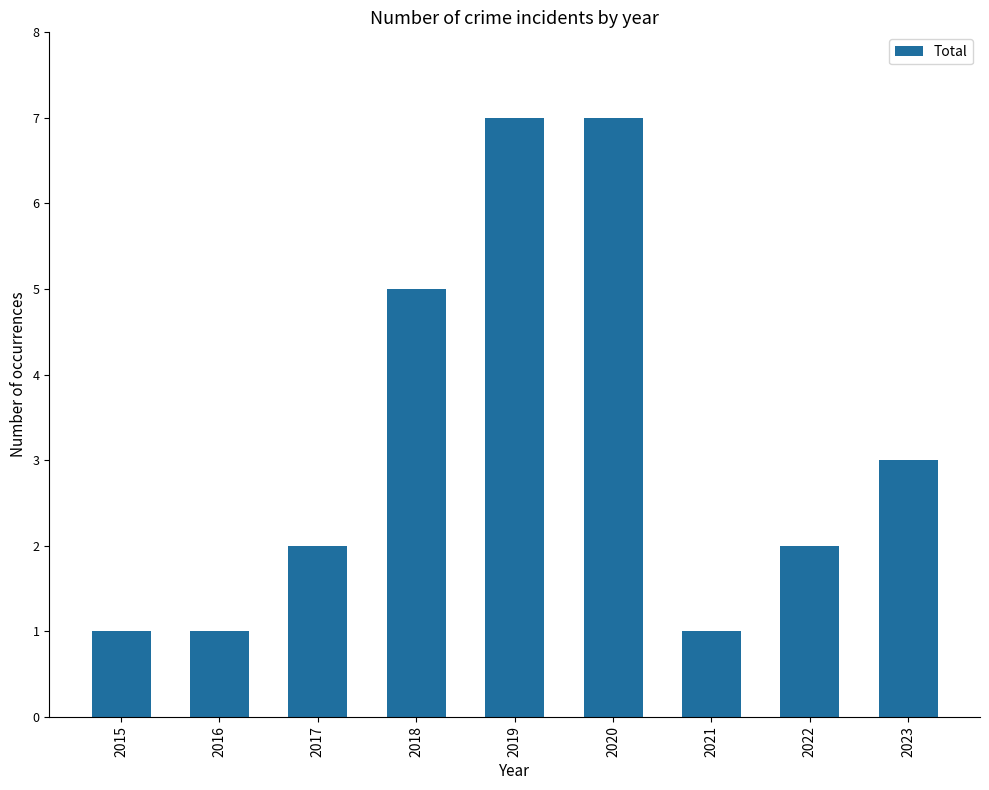

How many series are shown in this chart?

1